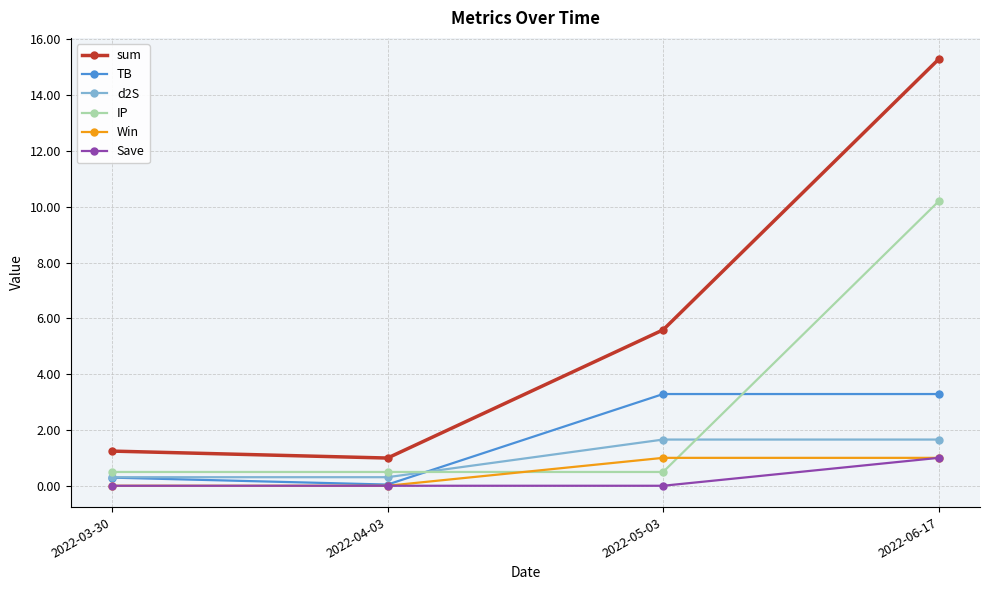

What is the sum of the Win values at 2022-05-03 and 2022-04-03?

1.0